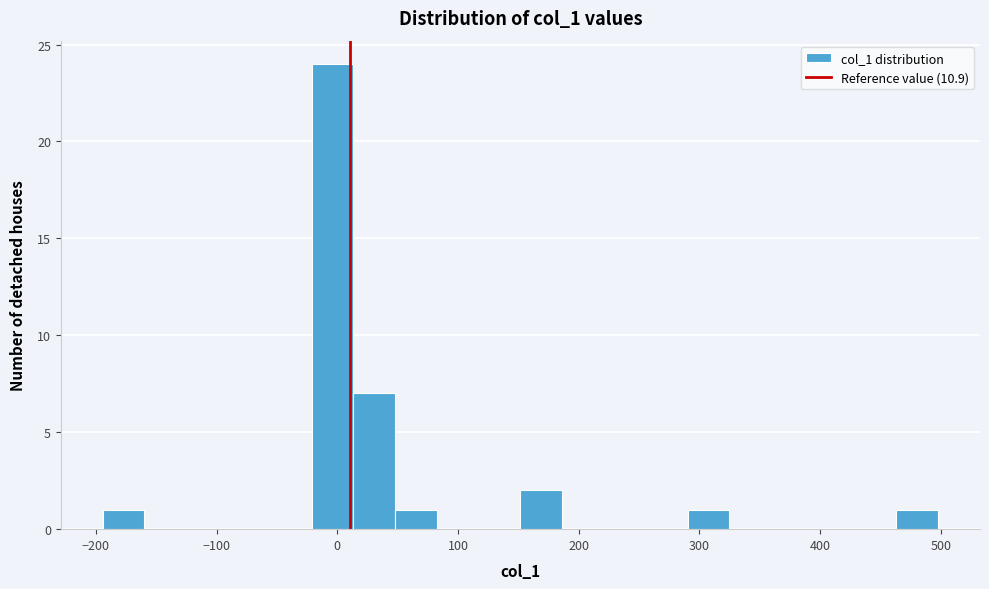

Read against the x-axis, roughly where is the centre of the tallest bar?

0